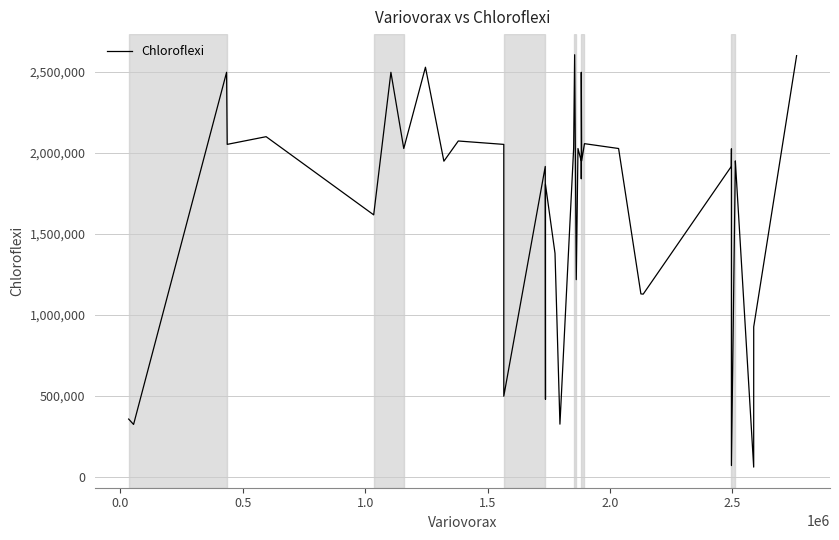

What is the maximum value shown in the chart?

2605257